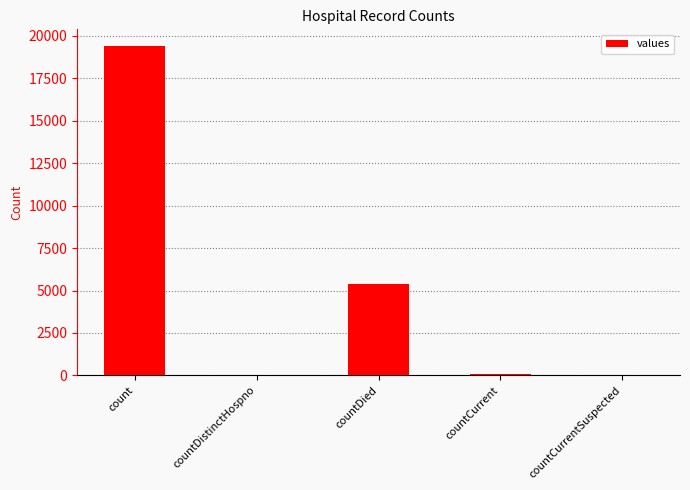

Is it true that the value at count is 34827?

False